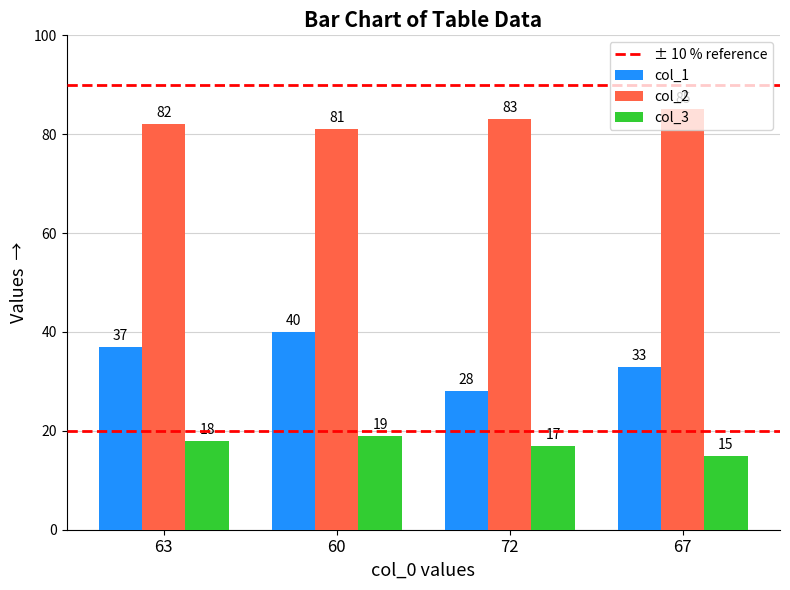

What is the label of the 1st bar from the left?

63